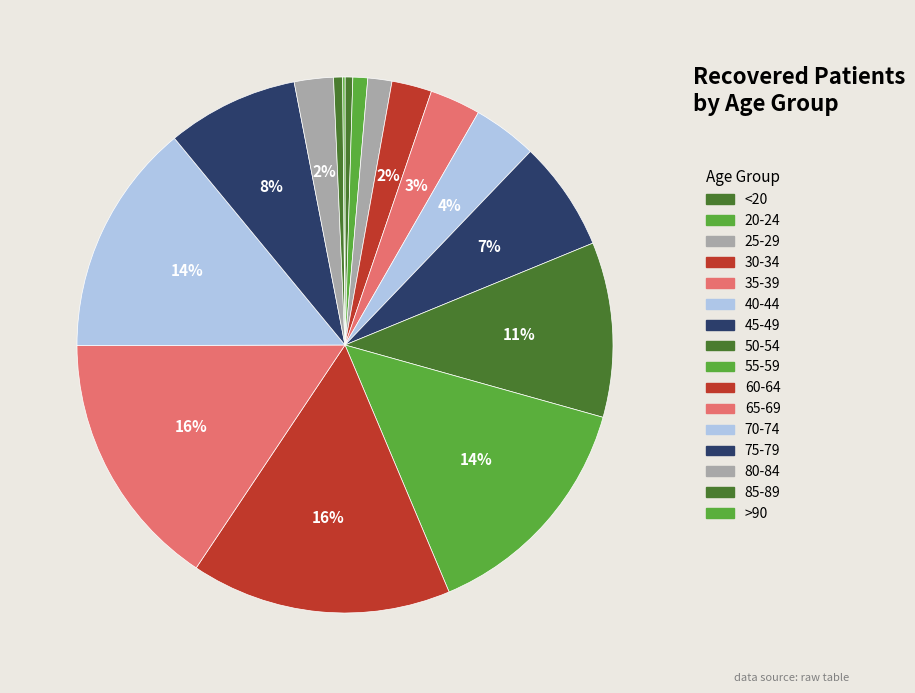

Between 20-24 and 35-39, which is larger?

35-39